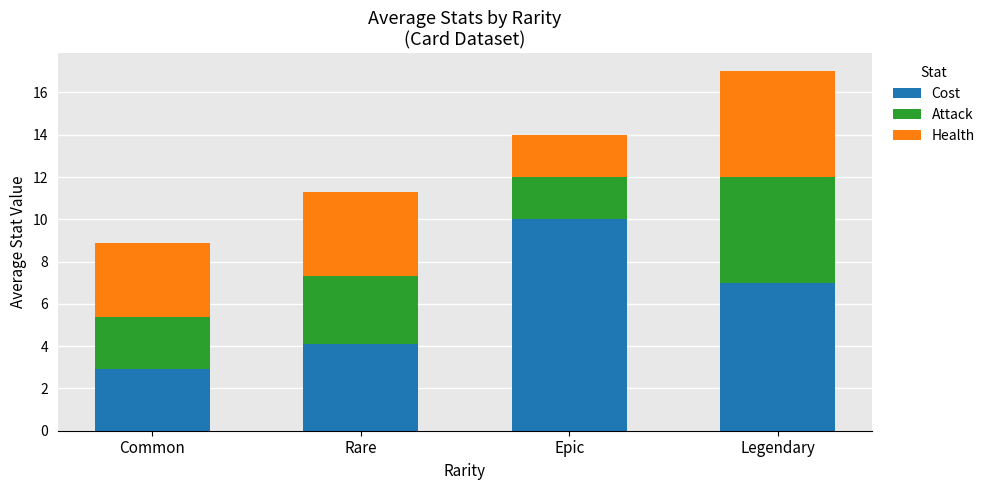

What is the average value of the Cost series?

6.0